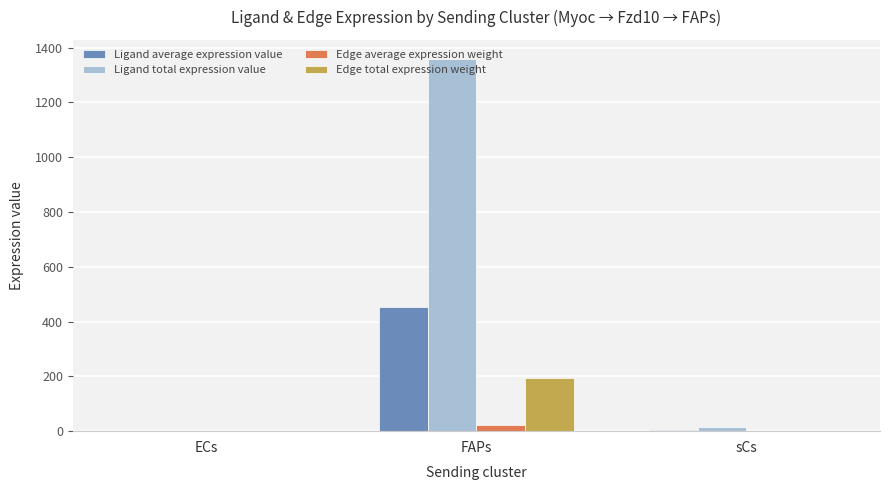

Is it true that Ligand average expression value equals 694.5 at FAPs?

False